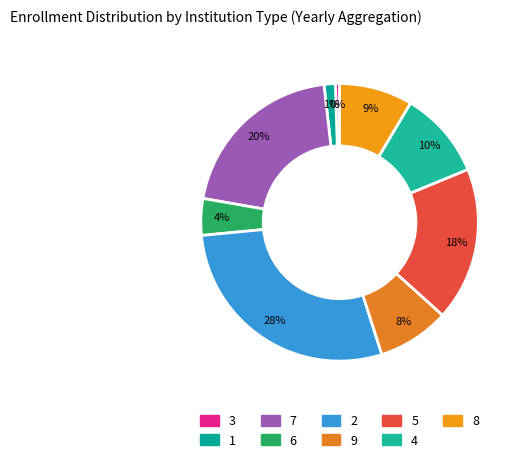

How many segments does this pie chart have?

9